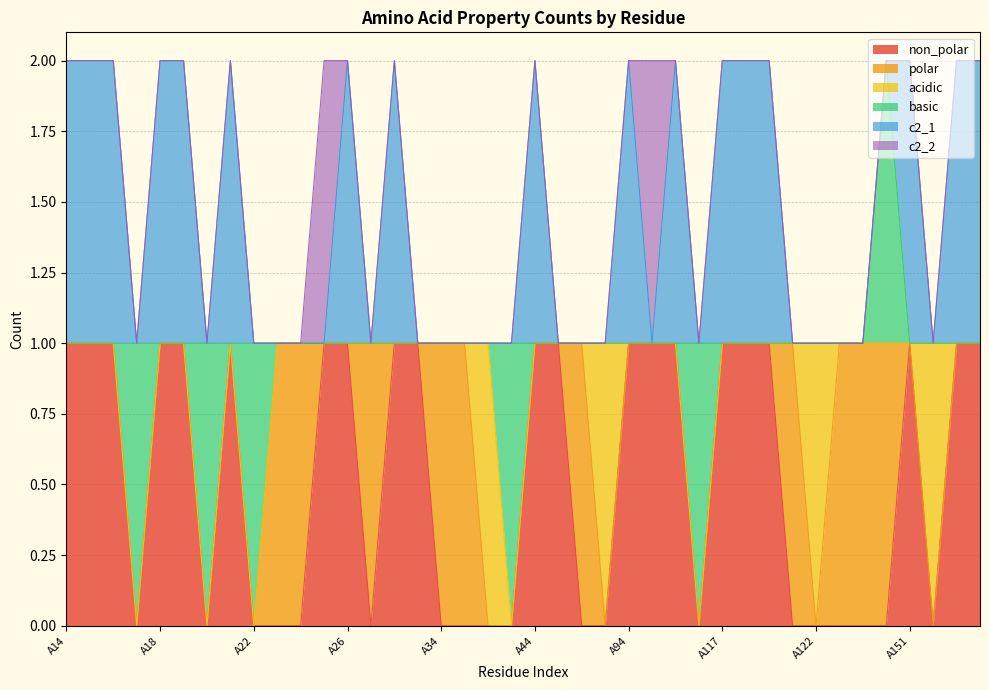

At how many categories does at least one series exceed 0?

40